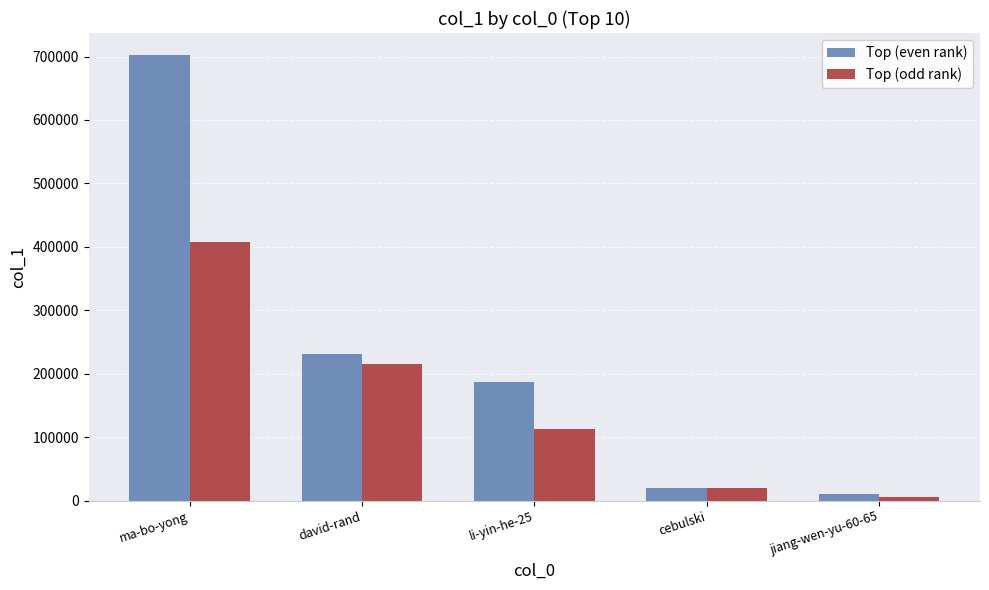

Which series has the largest total across all categories?

Top (even rank)